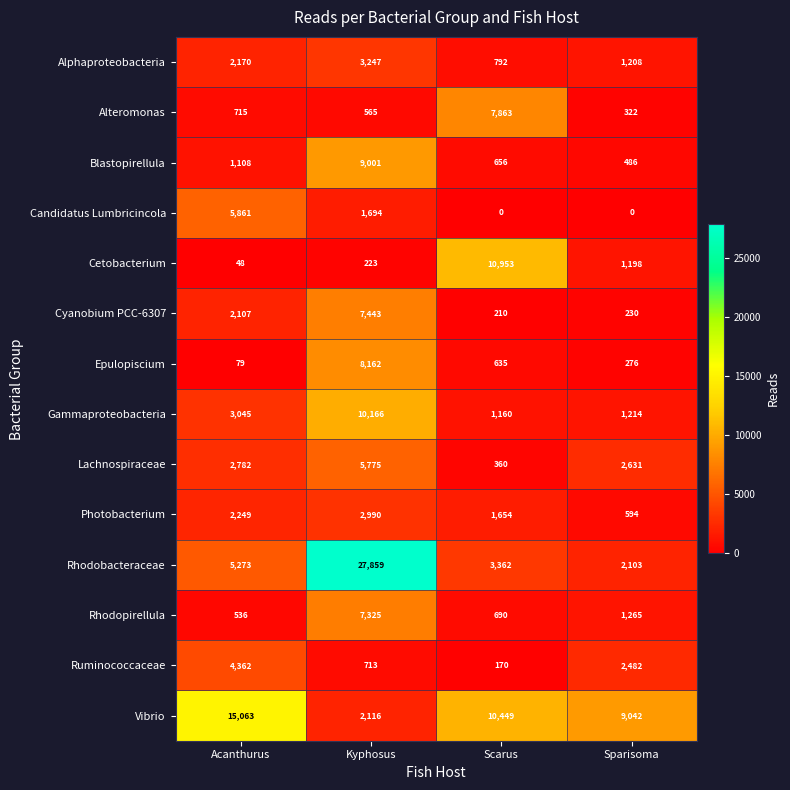

Which category has the highest value across all series?

Kyphosus